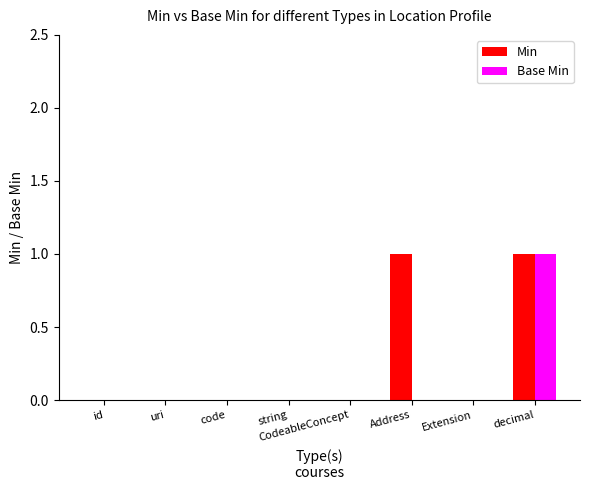

Which category has the highest value in the Base Min series?

decimal